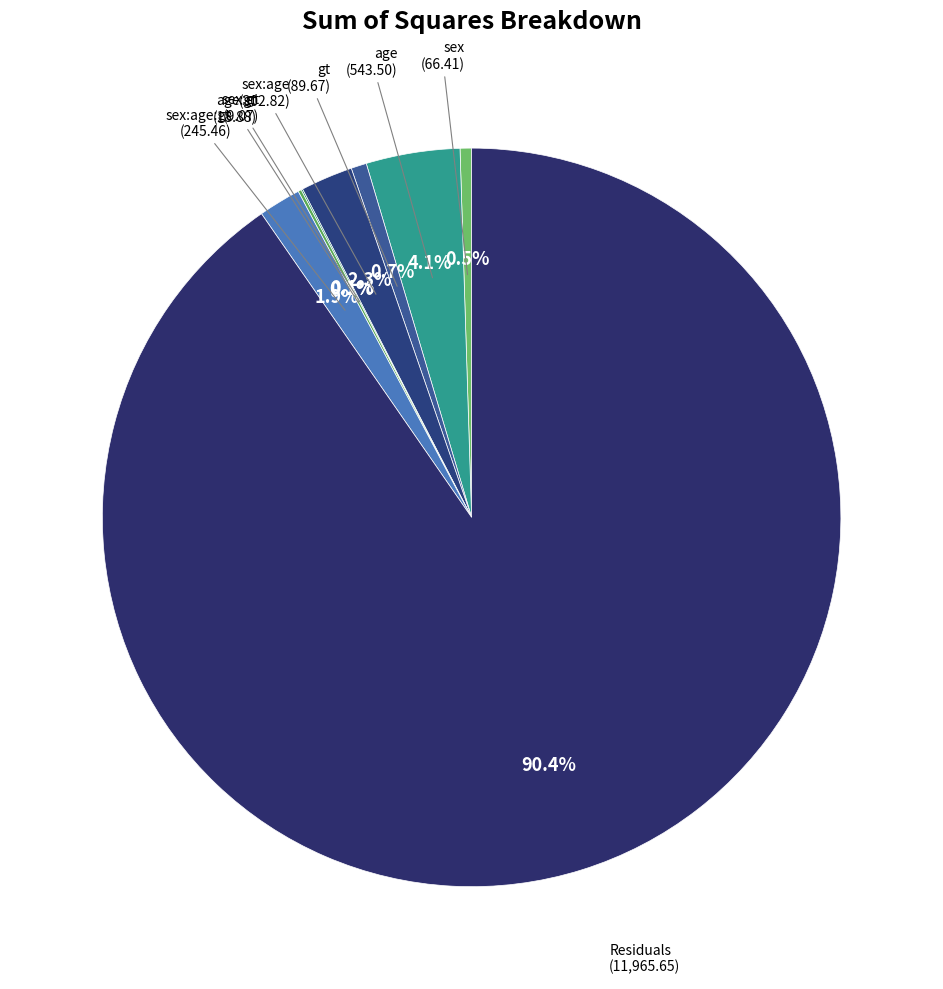

Is there a majority slice in this chart?

Yes